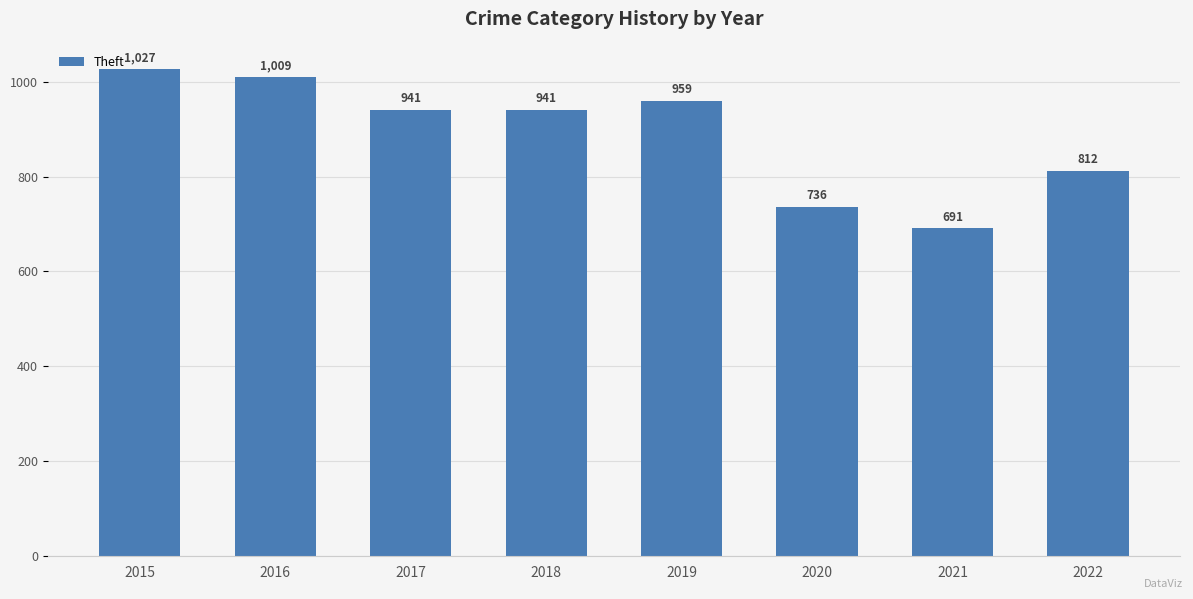

What is the ratio of the value at 2016 to the value at 2020?

1.4